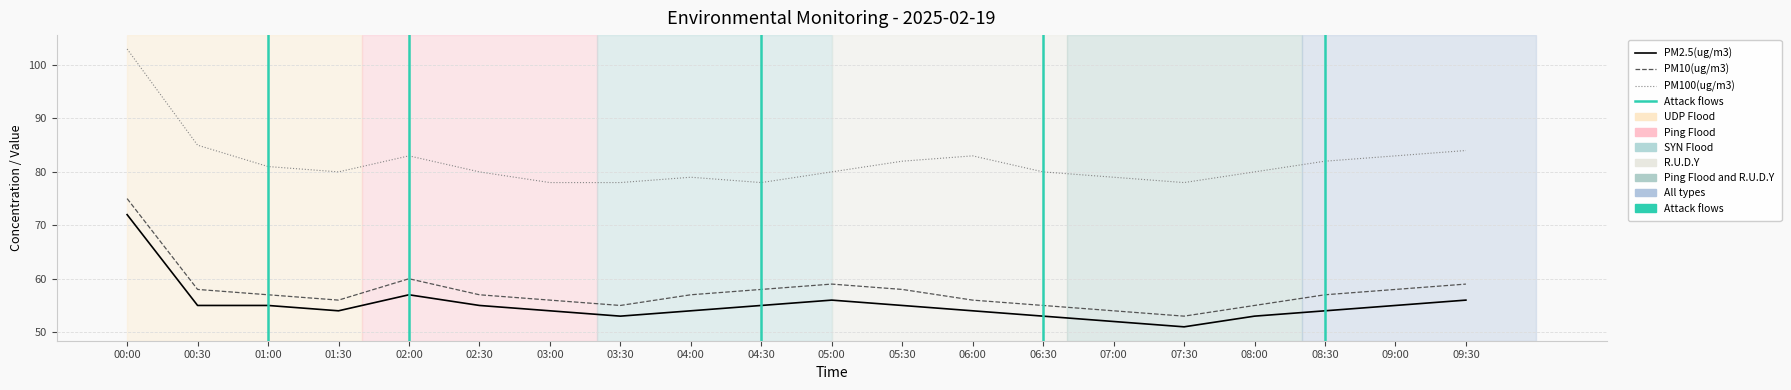

Reading left to right, list all the values displayed in this chart.

PM2.5(ug/m3): 00:00=72	00:30=55	01:00=55	01:30=54	02:00=57	02:30=55	03:00=54	03:30=53	04:00=54	04:30=55	05:00=56	05:30=55	06:00=54	06:30=53	07:00=52	07:30=51	08:00=53	08:30=54	09:00=55	09:30=56
PM10(ug/m3): 00:00=75	00:30=58	01:00=57	01:30=56	02:00=60	02:30=57	03:00=56	03:30=55	04:00=57	04:30=58	05:00=59	05:30=58	06:00=56	06:30=55	07:00=54	07:30=53	08:00=55	08:30=57	09:00=58	09:30=59
PM100(ug/m3): 00:00=103	00:30=85	01:00=81	01:30=80	02:00=83	02:30=80	03:00=78	03:30=78	04:00=79	04:30=78	05:00=80	05:30=82	06:00=83	06:30=80	07:00=79	07:30=78	08:00=80	08:30=82	09:00=83	09:30=84